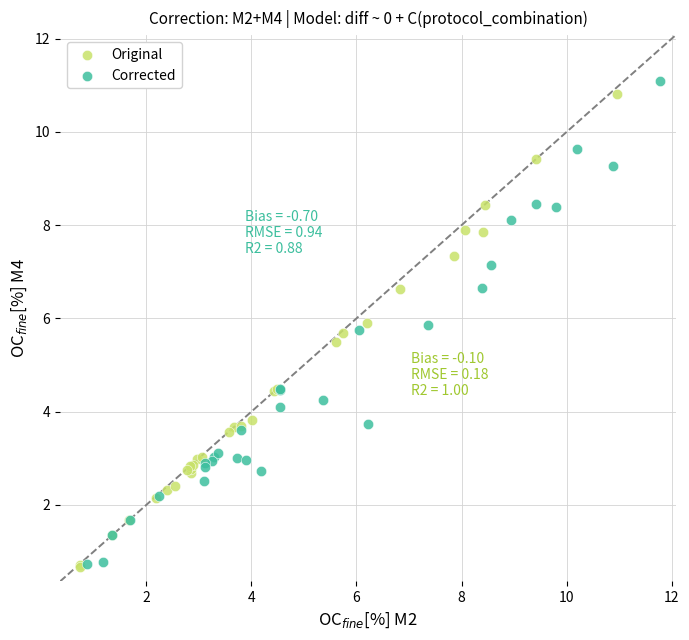

Which series has the largest Y range (max minus min)?

Corrected